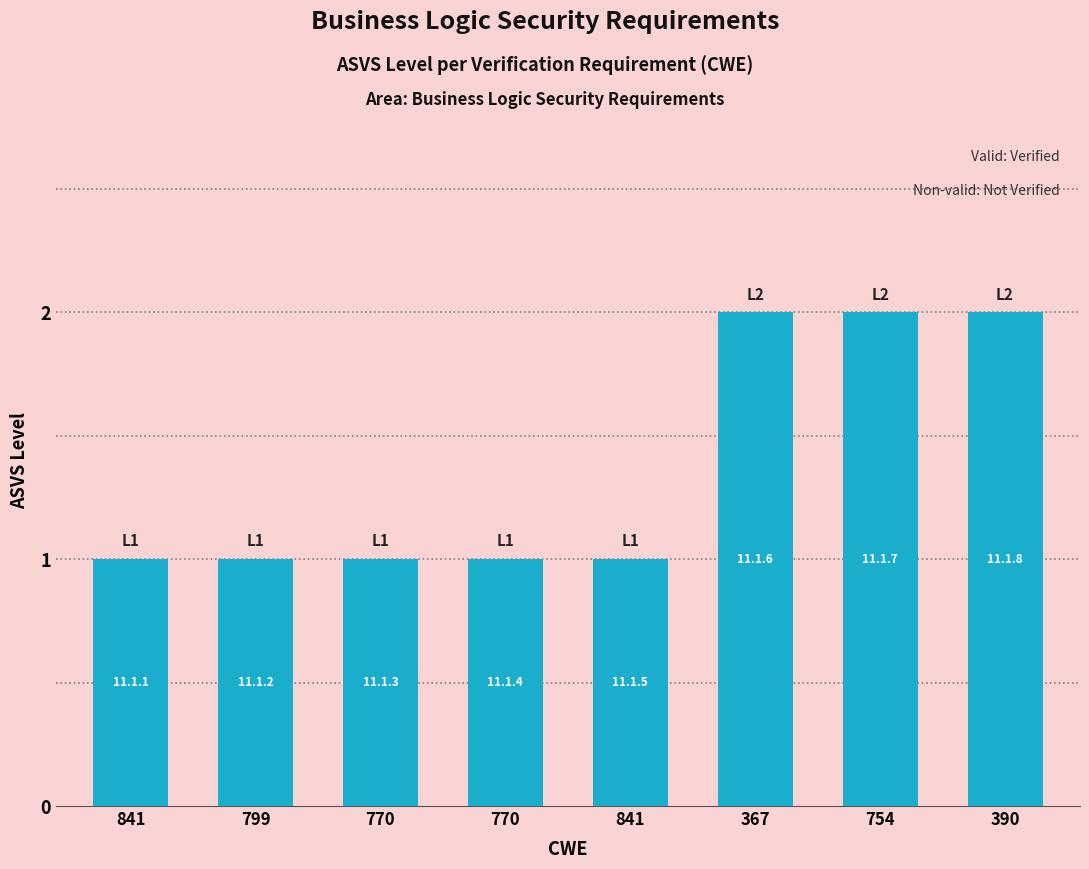

Reading left to right, list all the values displayed in this chart.

841=1	799=1	770=1	770=1	841=1	367=2	754=2	390=2